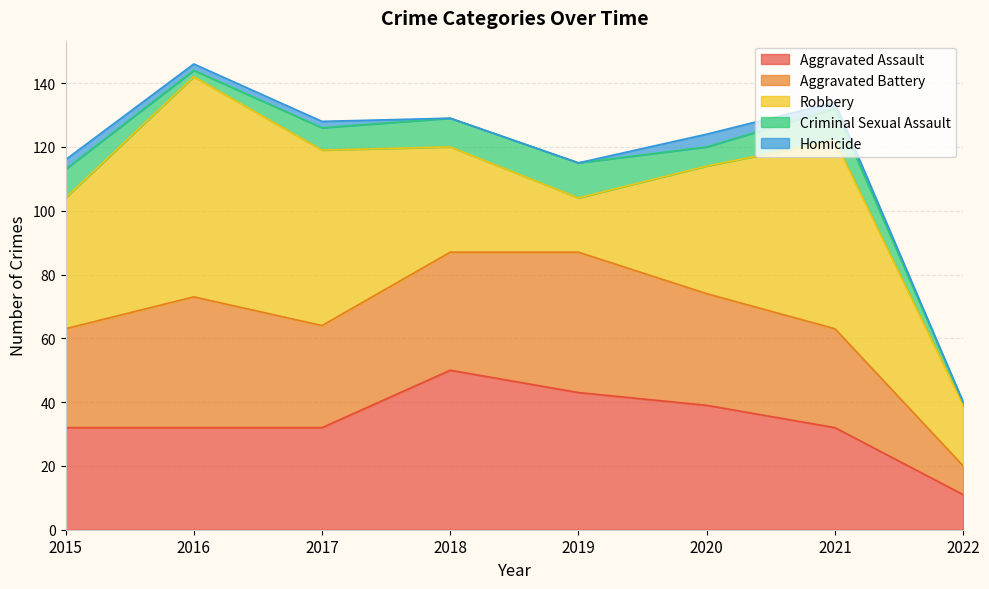

What are all the series names shown in the legend?

Aggravated Assault, Aggravated Battery, Robbery, Criminal Sexual Assault, Homicide